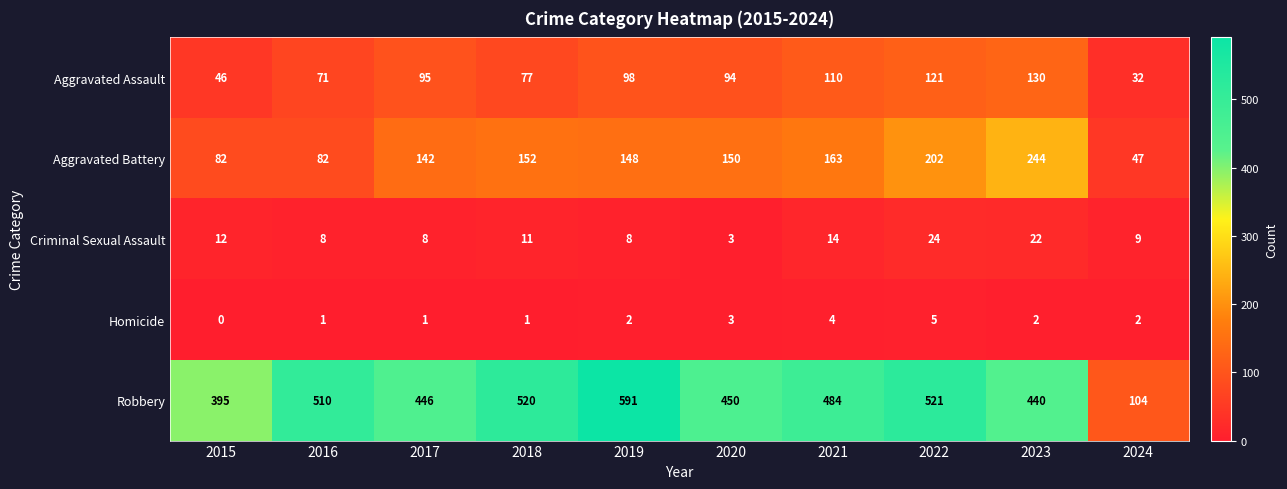

What is the sum of all Aggravated Battery values?

1412